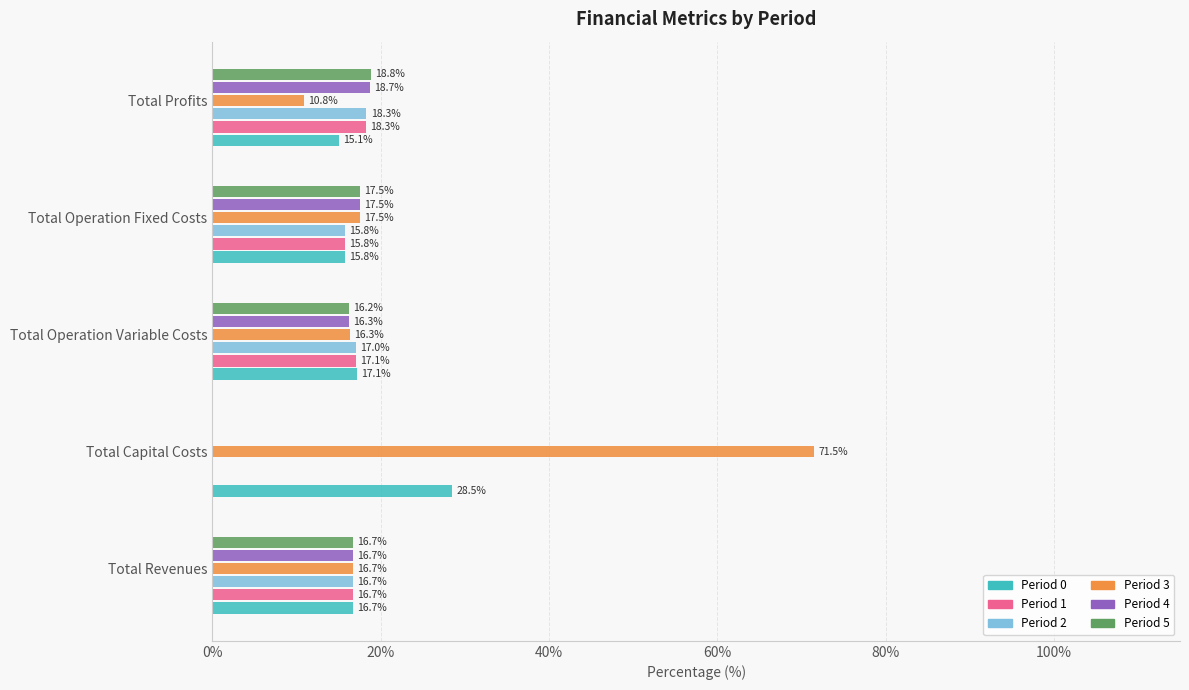

What is the sum of all Period 4 values?

69.2